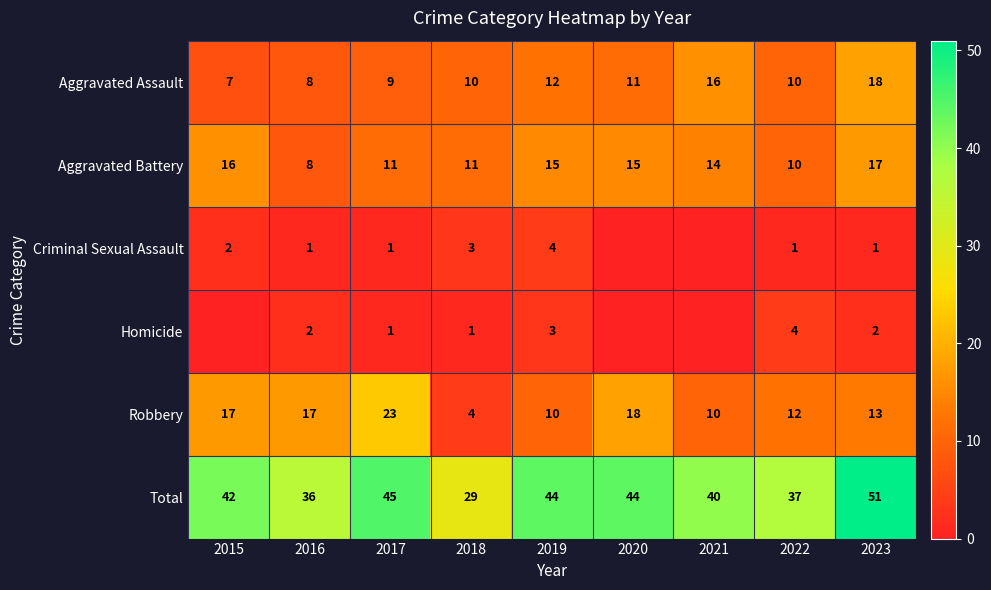

Where is Aggravated Assault nearest to the value 12?

2019